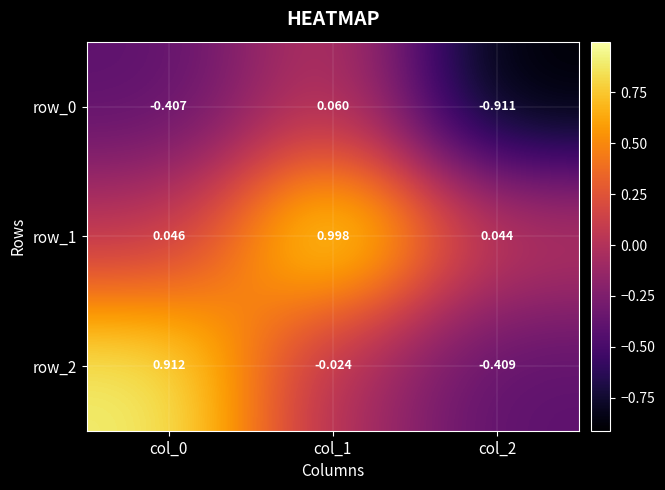

Which series has the largest total across all categories?

row_1